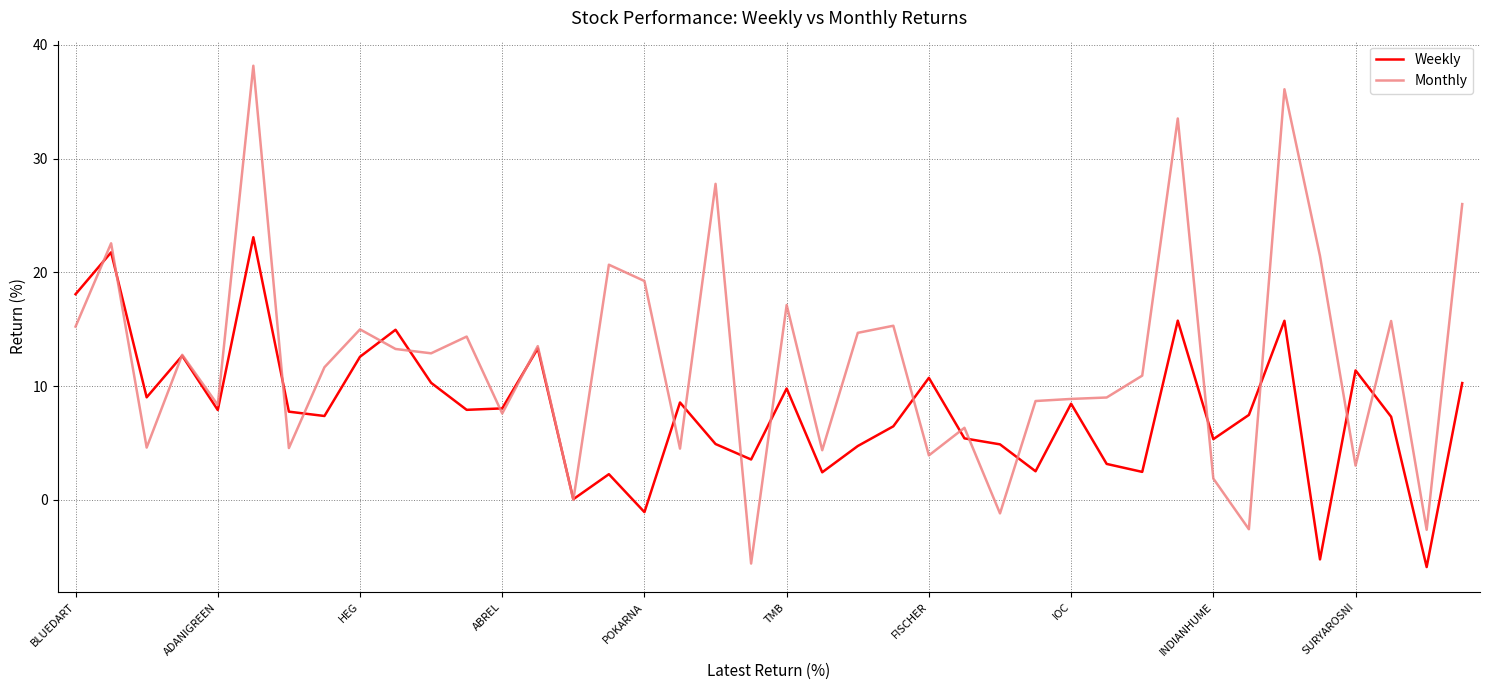

Which series has the largest total across all categories?

Monthly